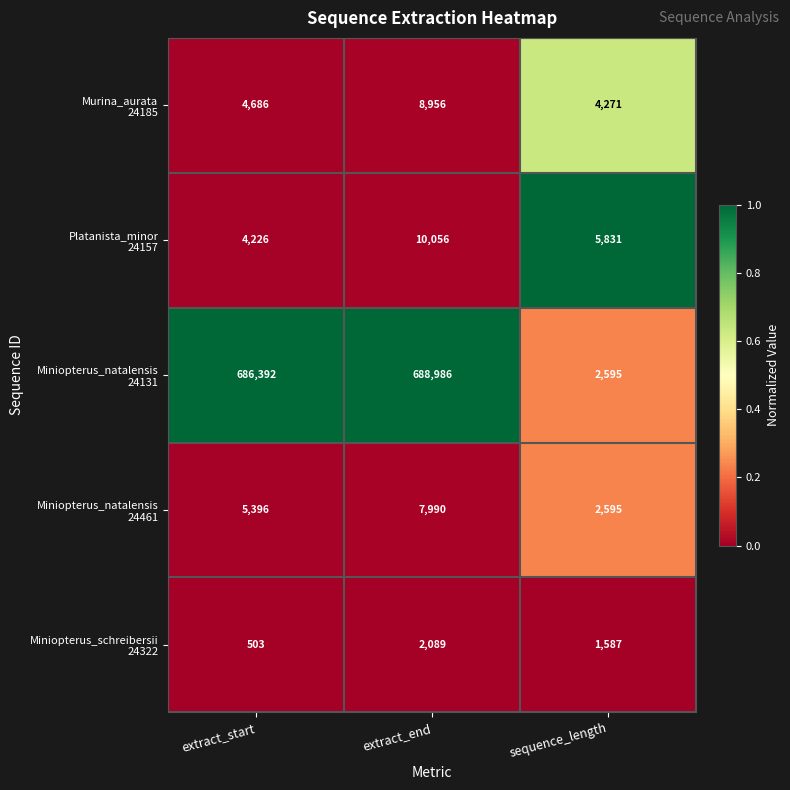

What is the difference between the highest and lowest values at extract_start?

685889